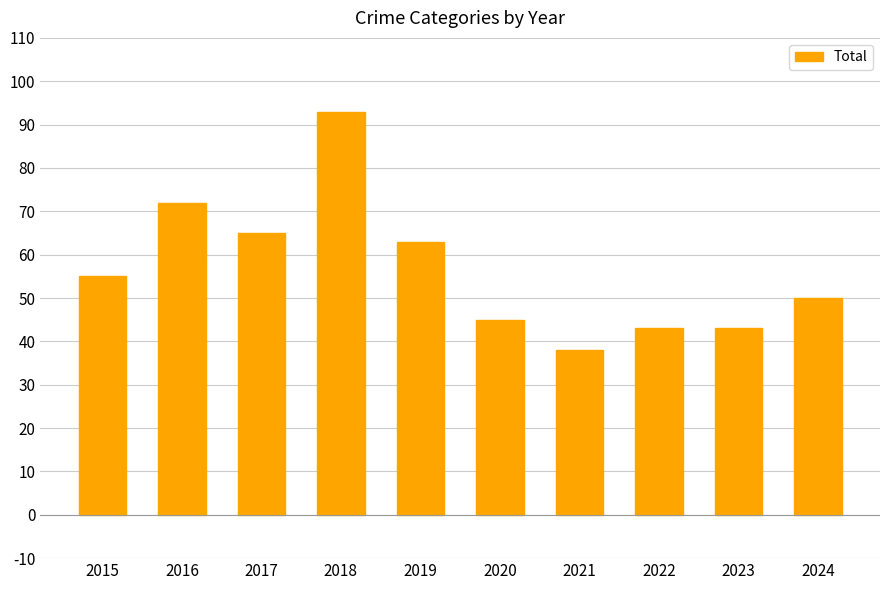

At which category does the chart reach its minimum across all series?

2021